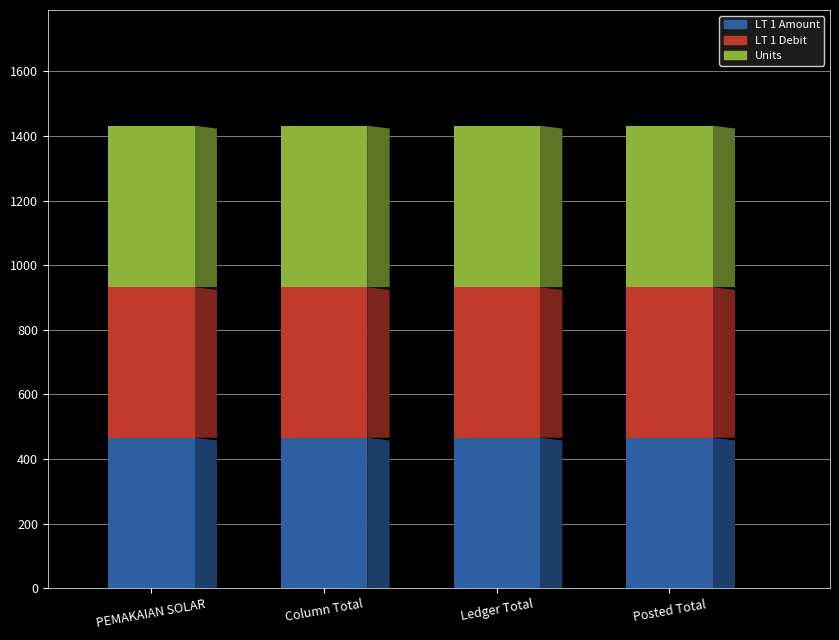

What are all the series names shown in the legend?

LT 1 Amount, LT 1 Debit, Units